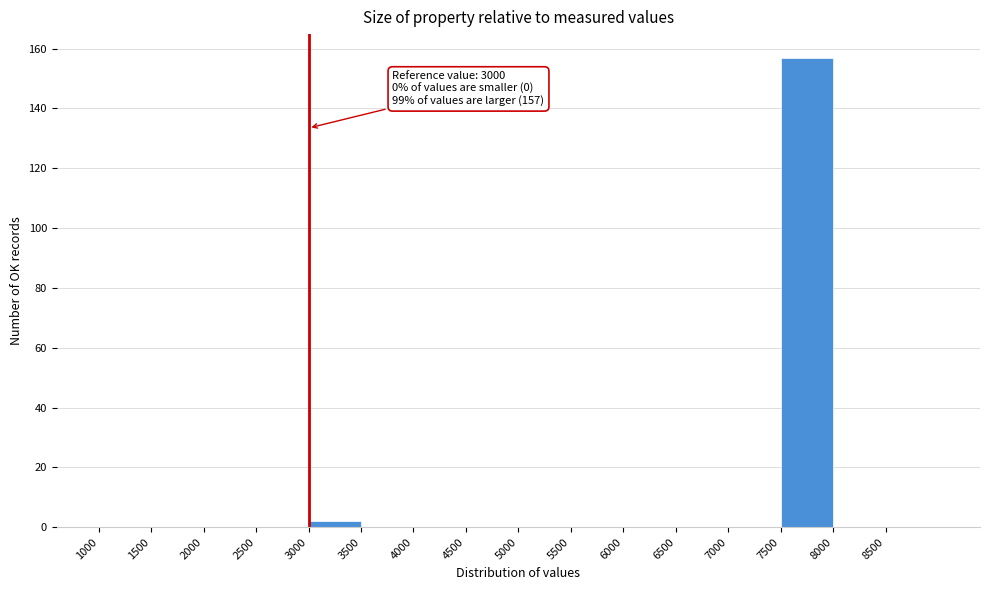

Which range on the x-axis has the tallest bar?

7500 to 8000